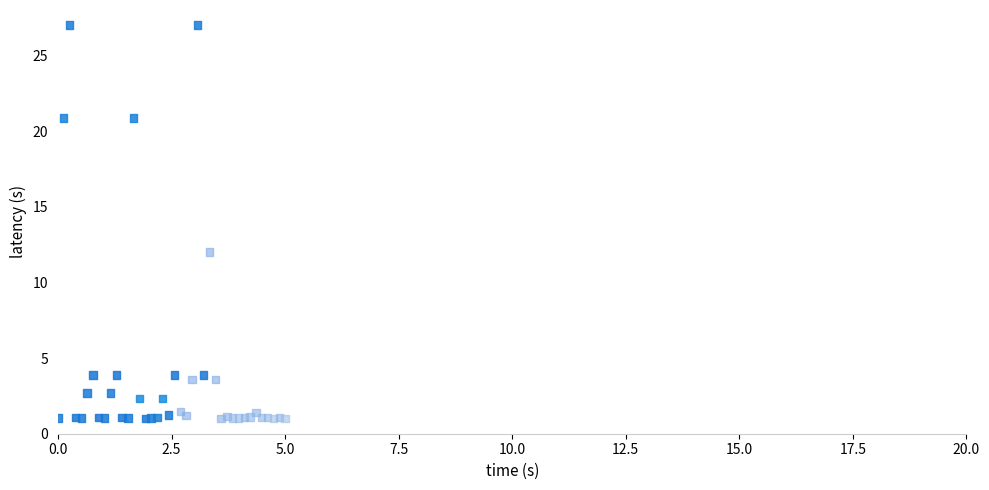

What Y value in the scatter plot is closest to 14?

12.0